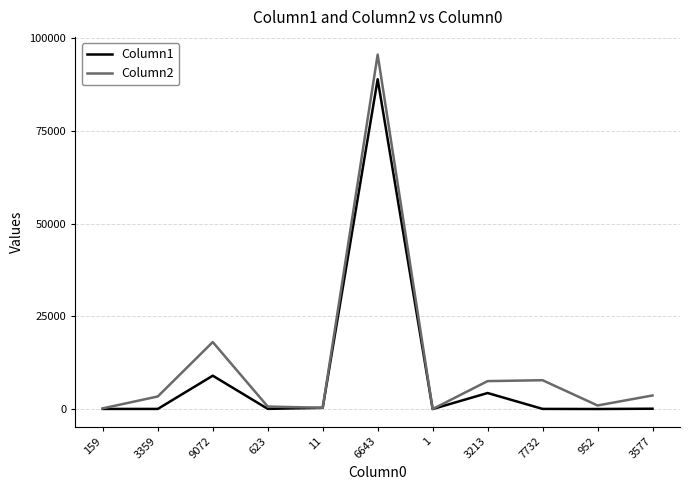

Is it true that Column1 equals 36 at 159?

True